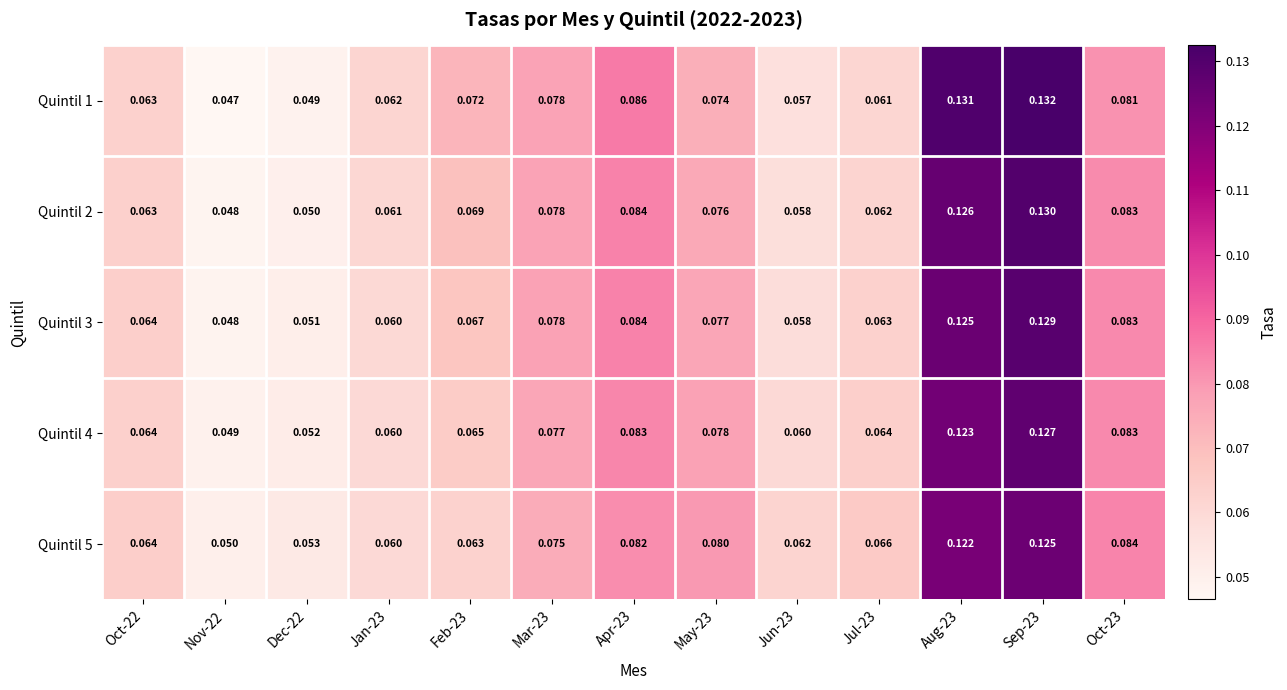

At how many categories does at least one series exceed 0?

13